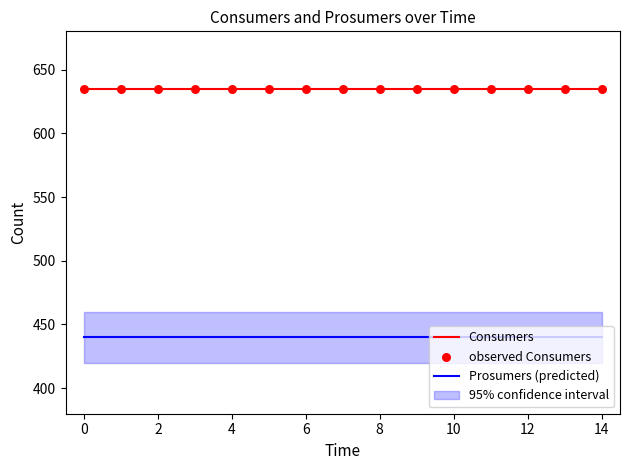

What is the highest value of the Consumers series?

635